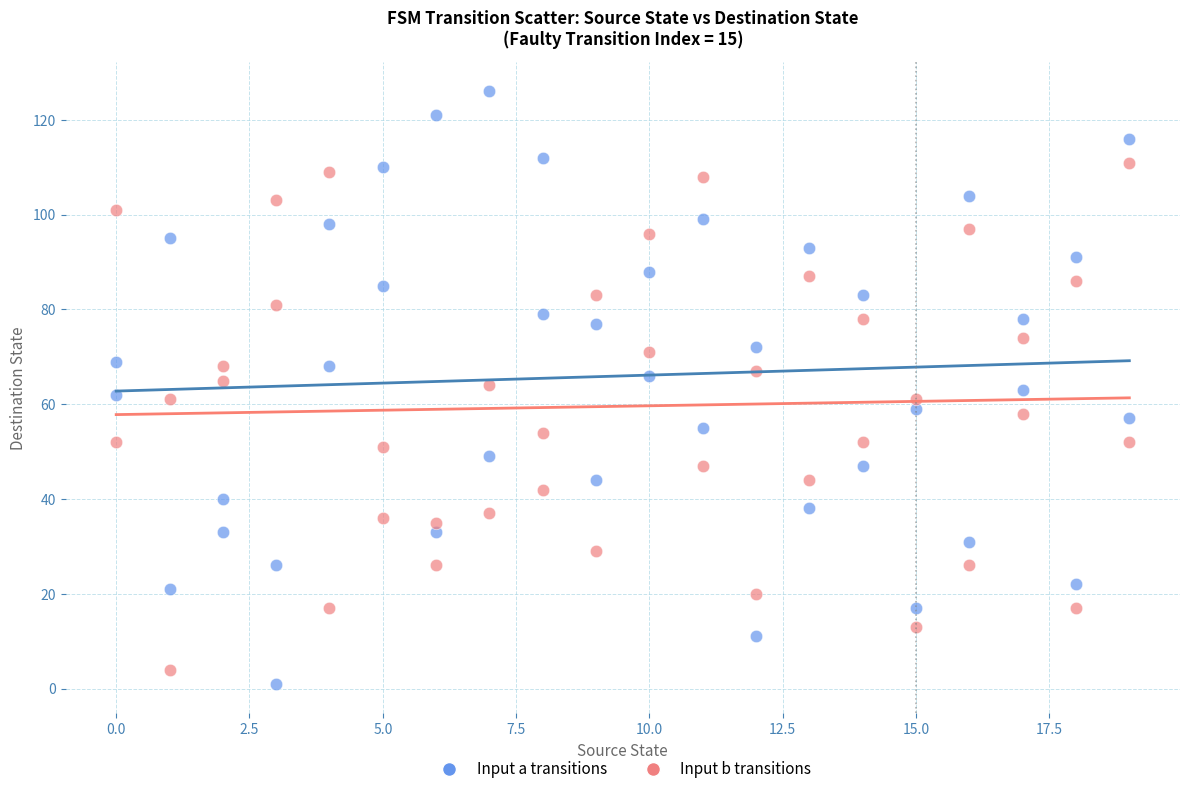

Across all data points, what is the range of Y values (max minus min)?

125